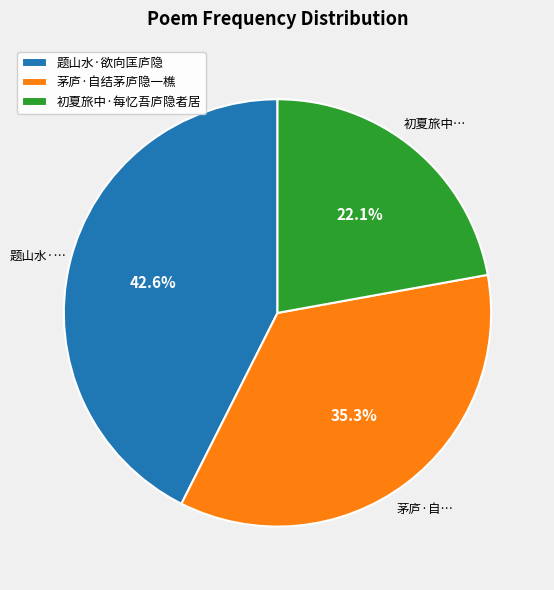

True or false: 题山水·欲向匡庐隐 accounts for 43% of the total.

True